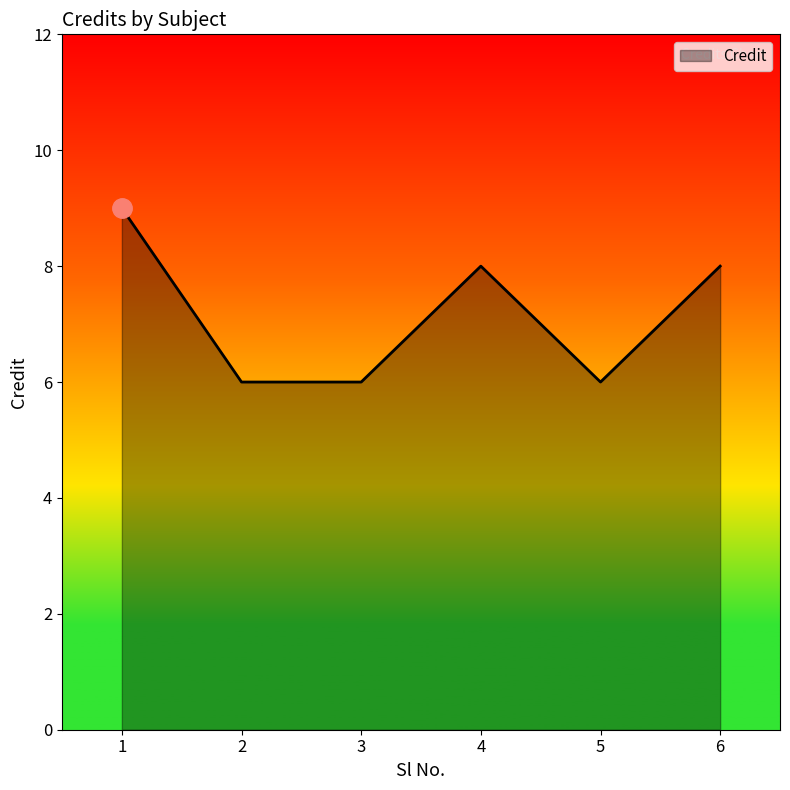

Approximately how many times larger is the value at 1 compared to 3?

1.5